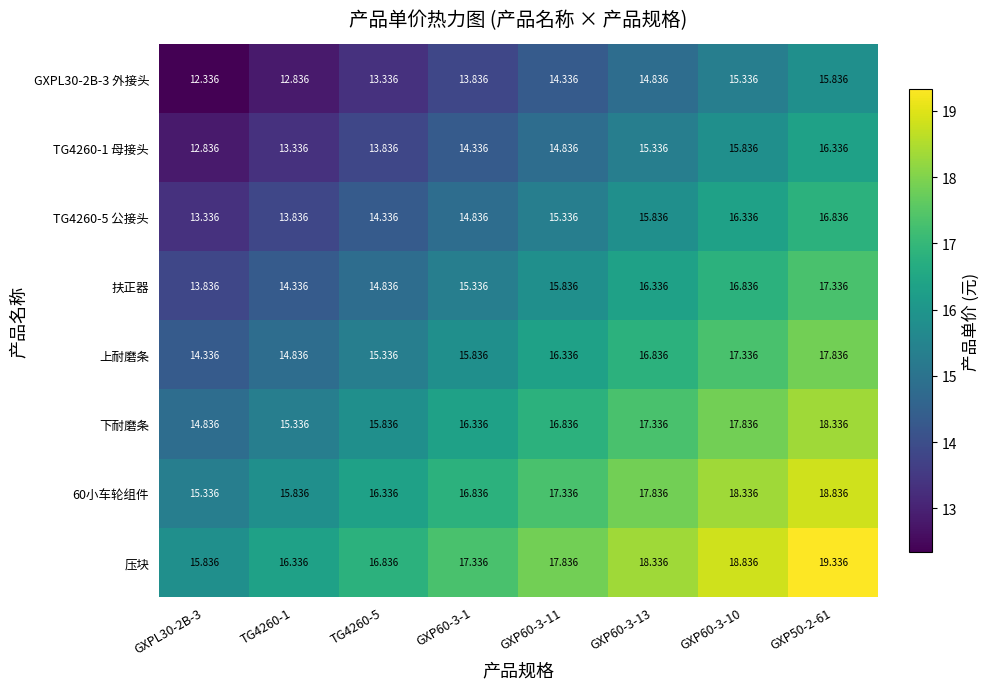

Is the value of 60小车轮组件 at GXPL30-2B-3 greater than the value of 扶正器 at GXP60-3-13?

No